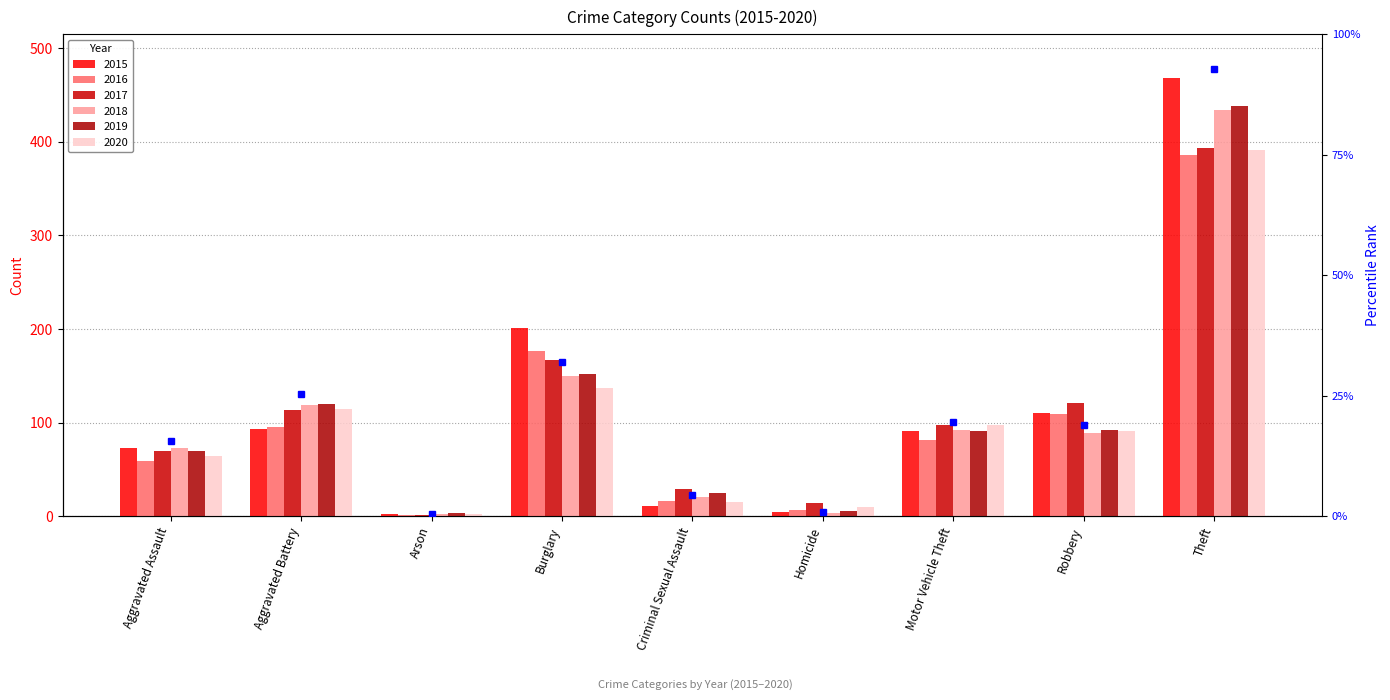

Rank the series at Theft from highest to lowest value.

2015, 2019, 2018, 2017, 2020, 2016